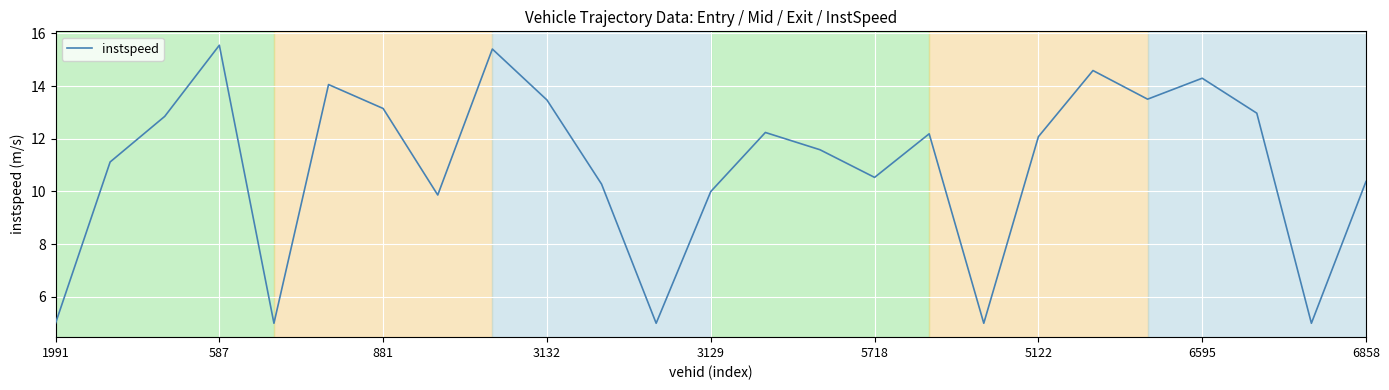

What is the smallest value displayed?

5.0